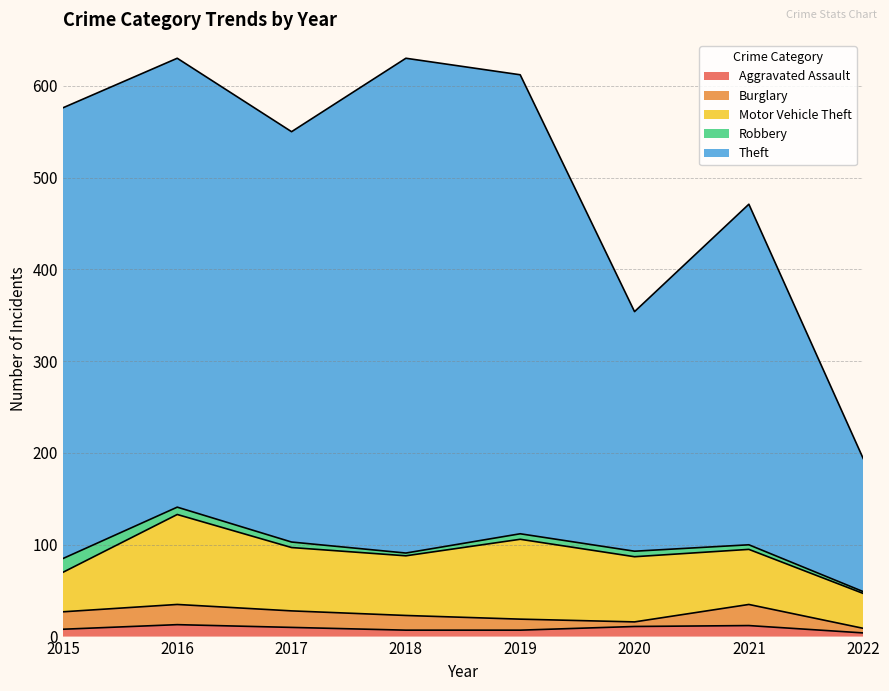

What is the difference between the maximum and minimum values in the Aggravated Assault series?

9